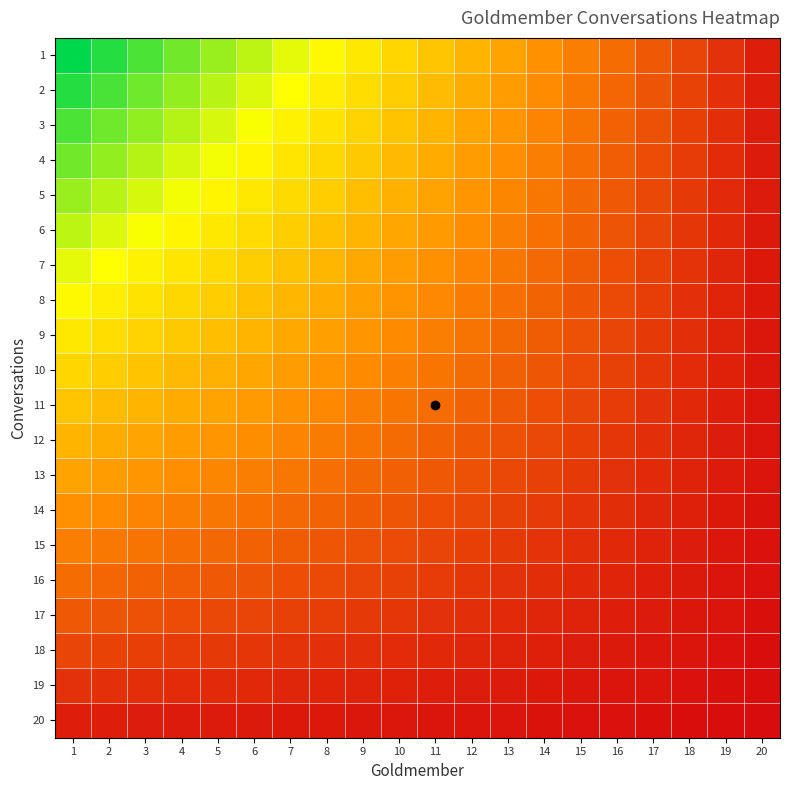

Reading right to left, list all the values displayed in this chart.

1: 20=0.1	19=0.1	18=0.1	17=0.2	16=0.2	15=0.3	14=0.3	13=0.4	12=0.5	11=0.5	10=0.6	9=0.6	8=0.7	7=0.7	6=0.8	5=0.8	4=0.8	3=0.9	2=0.9	1=1.0
2: 20=0.0	19=0.1	18=0.1	17=0.2	16=0.2	15=0.3	14=0.3	13=0.4	12=0.4	11=0.5	10=0.5	9=0.6	8=0.6	7=0.7	6=0.7	5=0.8	4=0.8	3=0.9	2=0.9	1=0.9
3: 20=0.0	19=0.1	18=0.1	17=0.2	16=0.2	15=0.3	14=0.3	13=0.4	12=0.4	11=0.5	10=0.5	9=0.5	8=0.6	7=0.6	6=0.7	5=0.7	4=0.8	3=0.8	2=0.9	1=0.9
4: 20=0.0	19=0.1	18=0.1	17=0.2	16=0.2	15=0.3	14=0.3	13=0.3	12=0.4	11=0.4	10=0.5	9=0.5	8=0.6	7=0.6	6=0.6	5=0.7	4=0.7	3=0.8	2=0.8	1=0.8
5: 20=0.0	19=0.1	18=0.1	17=0.2	16=0.2	15=0.2	14=0.3	13=0.3	12=0.4	11=0.4	10=0.4	9=0.5	8=0.5	7=0.6	6=0.6	5=0.6	4=0.7	3=0.7	2=0.8	1=0.8
6: 20=0.0	19=0.1	18=0.1	17=0.1	16=0.2	15=0.2	14=0.3	13=0.3	12=0.3	11=0.4	10=0.4	9=0.5	8=0.5	7=0.5	6=0.6	5=0.6	4=0.6	3=0.7	2=0.7	1=0.8
7: 20=0.0	19=0.1	18=0.1	17=0.1	16=0.2	15=0.2	14=0.2	13=0.3	12=0.3	11=0.3	10=0.4	9=0.4	8=0.5	7=0.5	6=0.5	5=0.6	4=0.6	3=0.6	2=0.7	1=0.7
8: 20=0.0	19=0.1	18=0.1	17=0.1	16=0.2	15=0.2	14=0.2	13=0.3	12=0.3	11=0.3	10=0.4	9=0.4	8=0.4	7=0.5	6=0.5	5=0.5	4=0.6	3=0.6	2=0.6	1=0.7
9: 20=0.0	19=0.1	18=0.1	17=0.1	16=0.1	15=0.2	14=0.2	13=0.2	12=0.3	11=0.3	10=0.3	9=0.4	8=0.4	7=0.4	6=0.5	5=0.5	4=0.5	3=0.5	2=0.6	1=0.6
10: 20=0.0	19=0.1	18=0.1	17=0.1	16=0.1	15=0.2	14=0.2	13=0.2	12=0.2	11=0.3	10=0.3	9=0.3	8=0.4	7=0.4	6=0.4	5=0.4	4=0.5	3=0.5	2=0.5	1=0.6
11: 20=0.0	19=0.1	18=0.1	17=0.1	16=0.1	15=0.1	14=0.2	13=0.2	12=0.2	11=0.2	10=0.3	9=0.3	8=0.3	7=0.3	6=0.4	5=0.4	4=0.4	3=0.5	2=0.5	1=0.5
12: 20=0.0	19=0.0	18=0.1	17=0.1	16=0.1	15=0.1	14=0.2	13=0.2	12=0.2	11=0.2	10=0.2	9=0.3	8=0.3	7=0.3	6=0.3	5=0.4	4=0.4	3=0.4	2=0.4	1=0.5
13: 20=0.0	19=0.0	18=0.1	17=0.1	16=0.1	15=0.1	14=0.1	13=0.2	12=0.2	11=0.2	10=0.2	9=0.2	8=0.3	7=0.3	6=0.3	5=0.3	4=0.3	3=0.4	2=0.4	1=0.4
14: 20=0.0	19=0.0	18=0.1	17=0.1	16=0.1	15=0.1	14=0.1	13=0.1	12=0.2	11=0.2	10=0.2	9=0.2	8=0.2	7=0.2	6=0.3	5=0.3	4=0.3	3=0.3	2=0.3	1=0.3
15: 20=0.0	19=0.0	18=0.0	17=0.1	16=0.1	15=0.1	14=0.1	13=0.1	12=0.1	11=0.1	10=0.2	9=0.2	8=0.2	7=0.2	6=0.2	5=0.2	4=0.3	3=0.3	2=0.3	1=0.3
16: 20=0.0	19=0.0	18=0.0	17=0.1	16=0.1	15=0.1	14=0.1	13=0.1	12=0.1	11=0.1	10=0.1	9=0.1	8=0.2	7=0.2	6=0.2	5=0.2	4=0.2	3=0.2	2=0.2	1=0.2
17: 20=0.0	19=0.0	18=0.0	17=0.0	16=0.1	15=0.1	14=0.1	13=0.1	12=0.1	11=0.1	10=0.1	9=0.1	8=0.1	7=0.1	6=0.1	5=0.2	4=0.2	3=0.2	2=0.2	1=0.2
18: 20=0.0	19=0.0	18=0.0	17=0.0	16=0.0	15=0.0	14=0.1	13=0.1	12=0.1	11=0.1	10=0.1	9=0.1	8=0.1	7=0.1	6=0.1	5=0.1	4=0.1	3=0.1	2=0.1	1=0.1
19: 20=0.0	19=0.0	18=0.0	17=0.0	16=0.0	15=0.0	14=0.0	13=0.0	12=0.0	11=0.1	10=0.1	9=0.1	8=0.1	7=0.1	6=0.1	5=0.1	4=0.1	3=0.1	2=0.1	1=0.1
20: 20=0.0	19=0.0	18=0.0	17=0.0	16=0.0	15=0.0	14=0.0	13=0.0	12=0.0	11=0.0	10=0.0	9=0.0	8=0.0	7=0.0	6=0.0	5=0.0	4=0.0	3=0.0	2=0.0	1=0.1